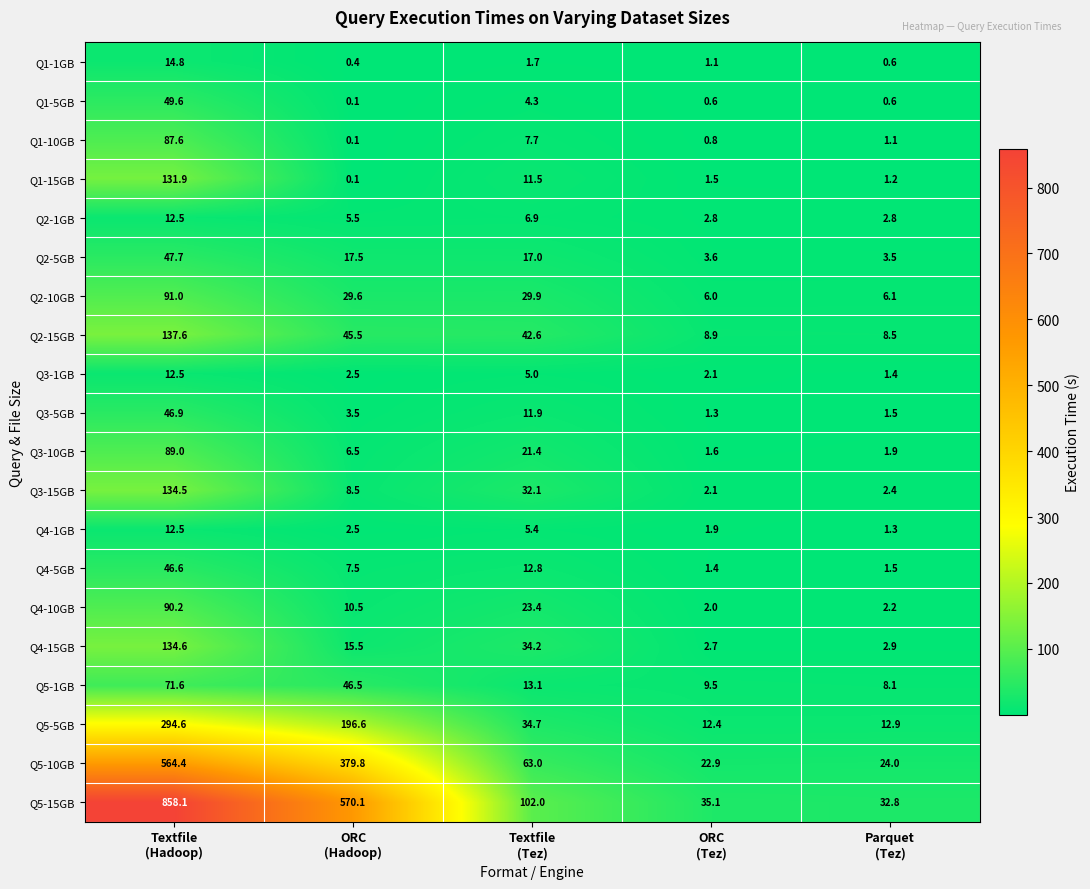

At how many categories does at least one series exceed 621?

1